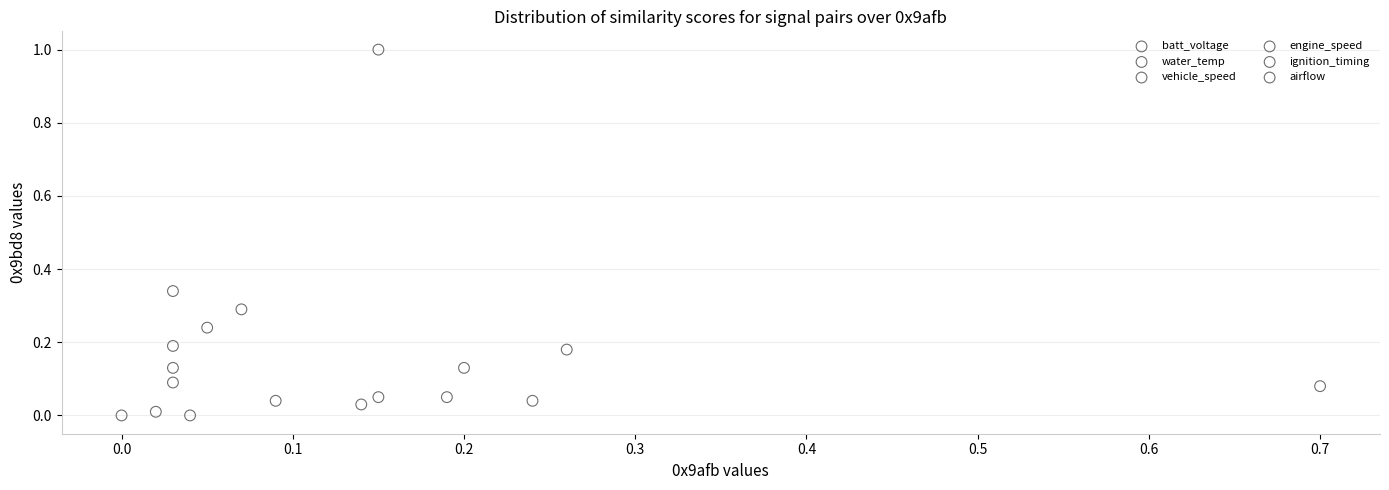

What are all the series names shown in the legend?

batt_voltage, water_temp, vehicle_speed, engine_speed, ignition_timing, airflow